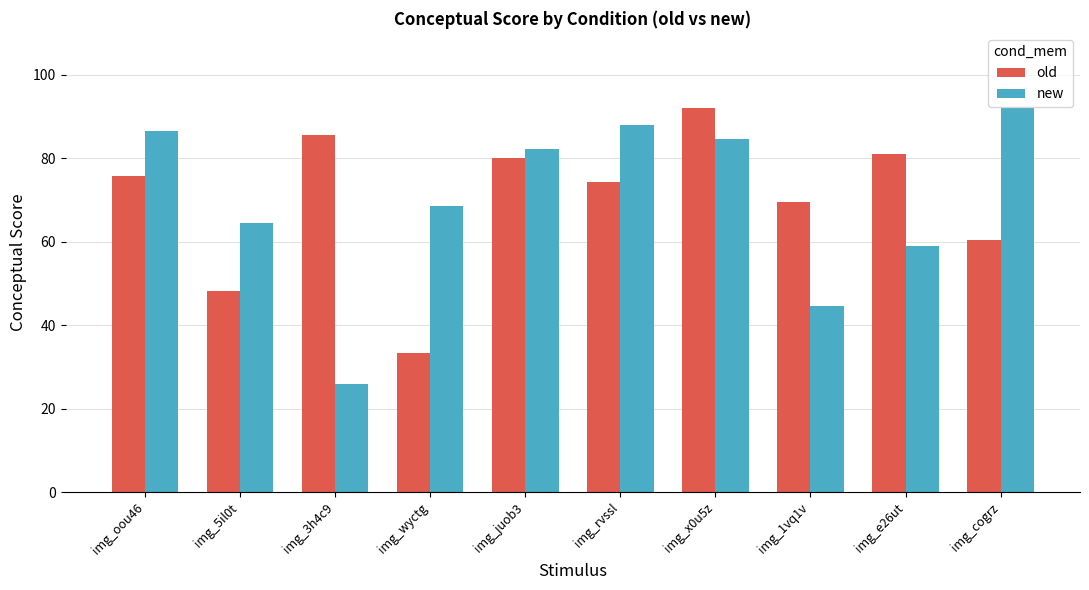

Which series has the widest spread of values?

new